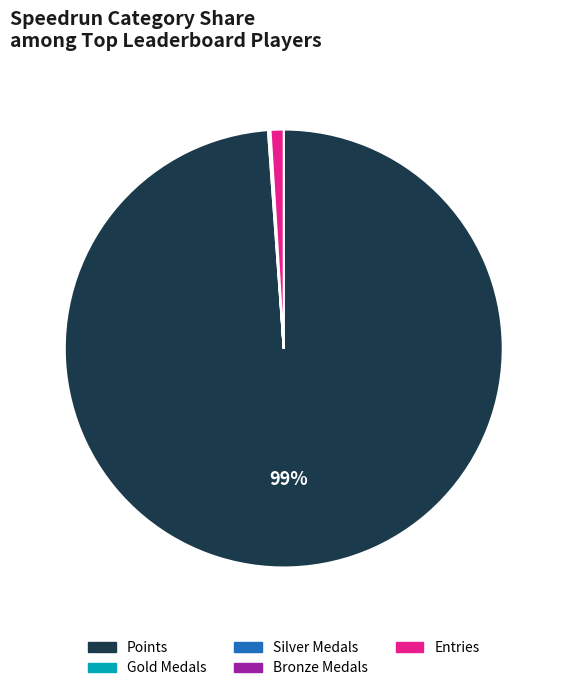

To the nearest percent, what is the average slice percentage?

20%